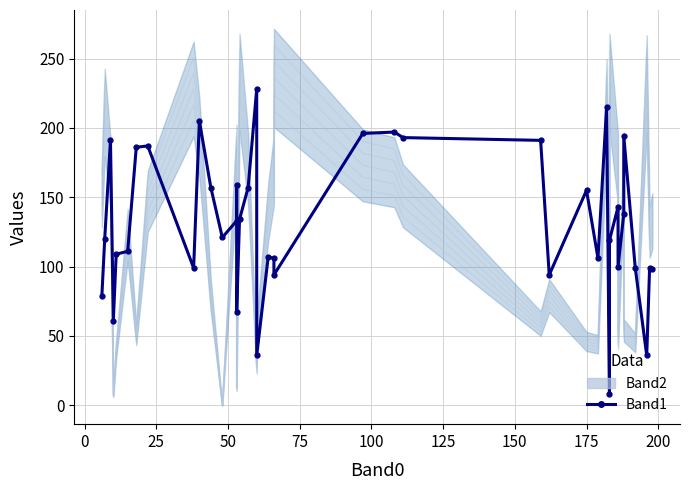

How many lines are shown in the chart?

2